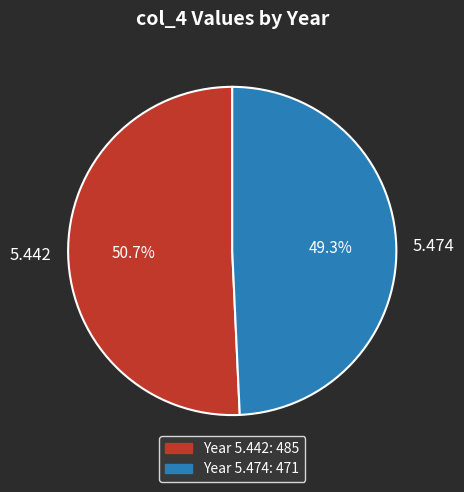

To the nearest percent, what percentage of the pie is 5.474?

49%